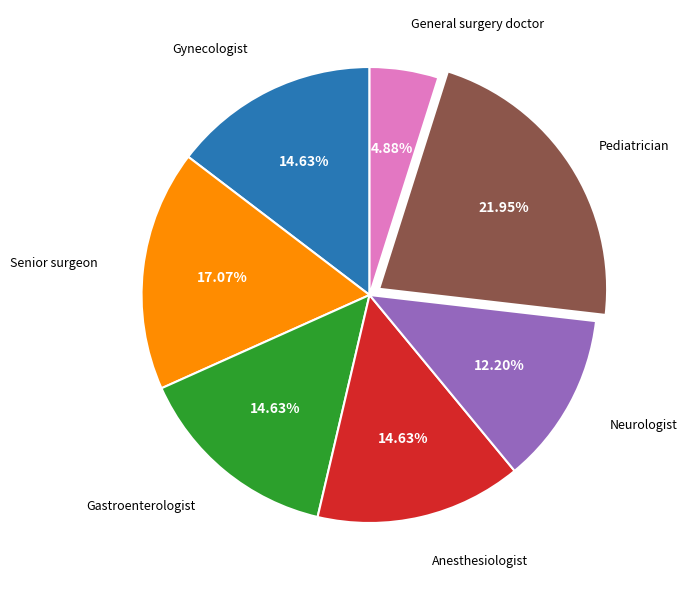

What is the ratio of the value at Neurologist to the value at Senior surgeon?

0.7